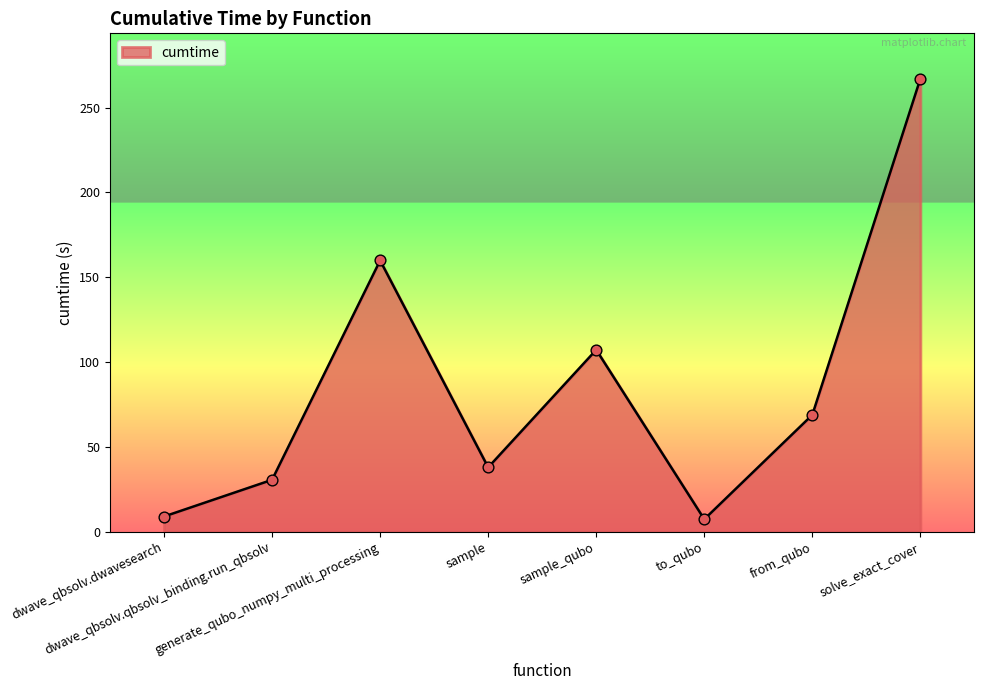

What is the change in value from dwave_qbsolv.qbsolv_binding.run_qbsolv to solve_exact_cover?

+236.6